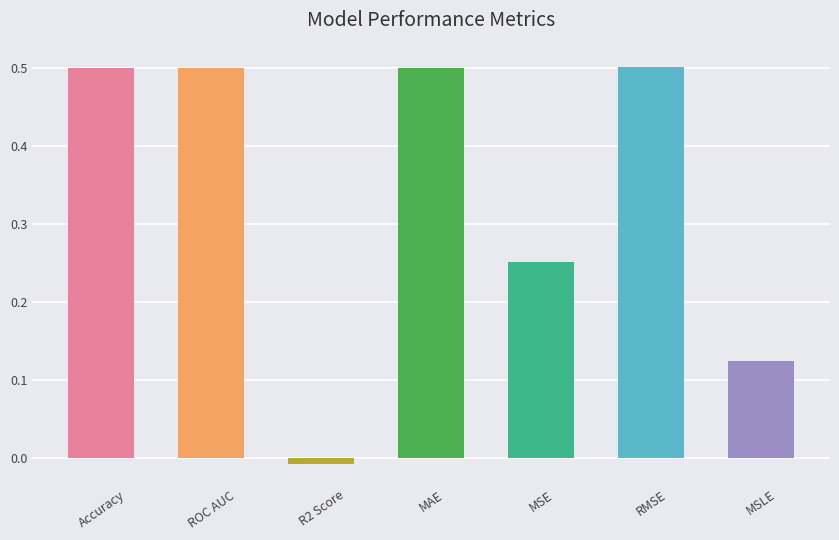

What is the difference between the values at MSLE and RMSE?

0.4